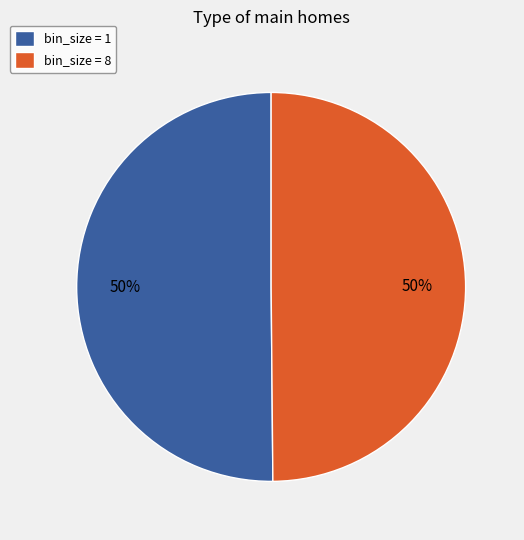

How many slices are in this pie chart?

2